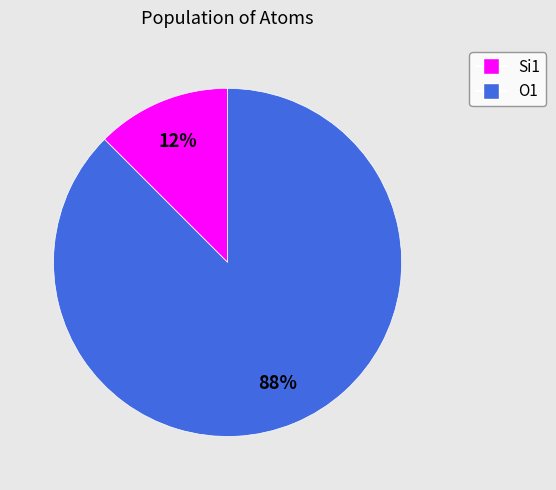

True or false: O1 accounts for 80% of the total.

False